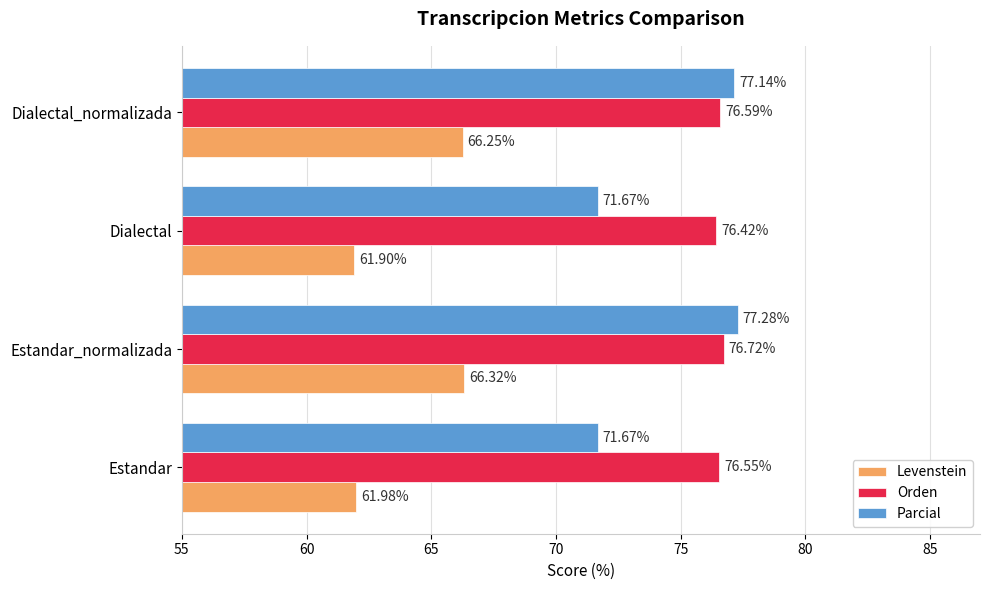

What is the spread (max minus min) of values at Estandar_normalizada?

11.0